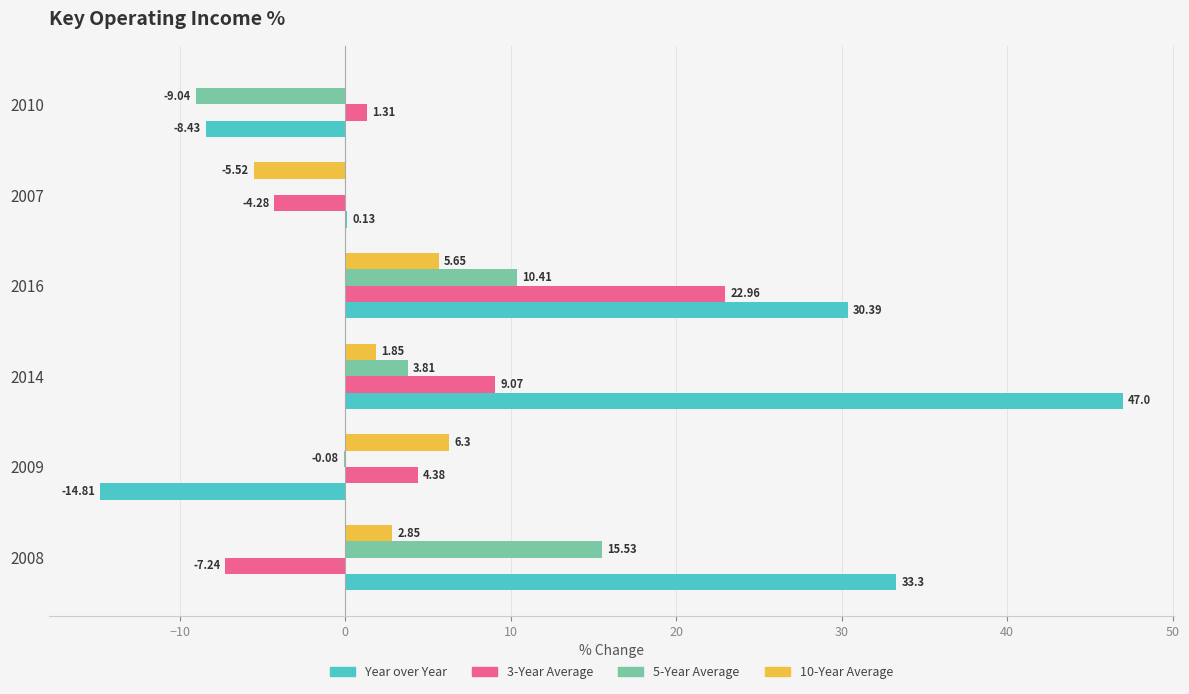

Which series has the largest total across all categories?

Year over Year